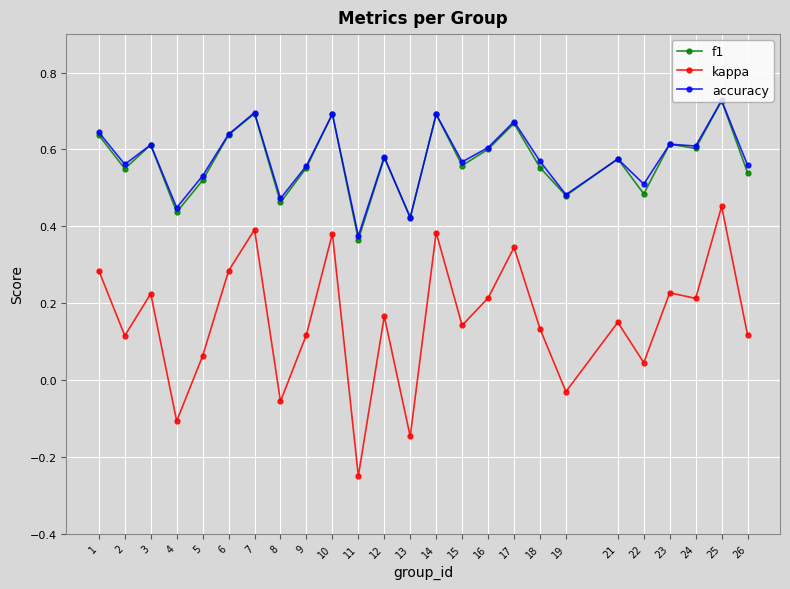

Count the accuracy values in the range 0 to 1.

25